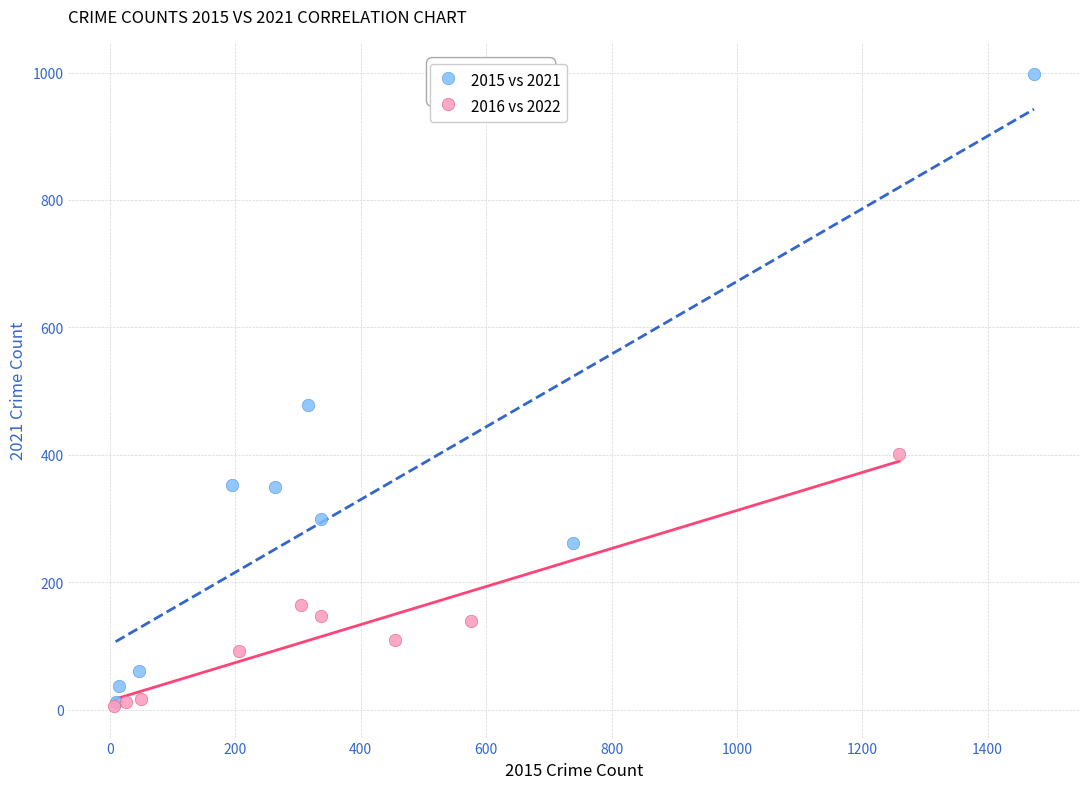

Which series has the widest spread of Y values?

2015 vs 2021